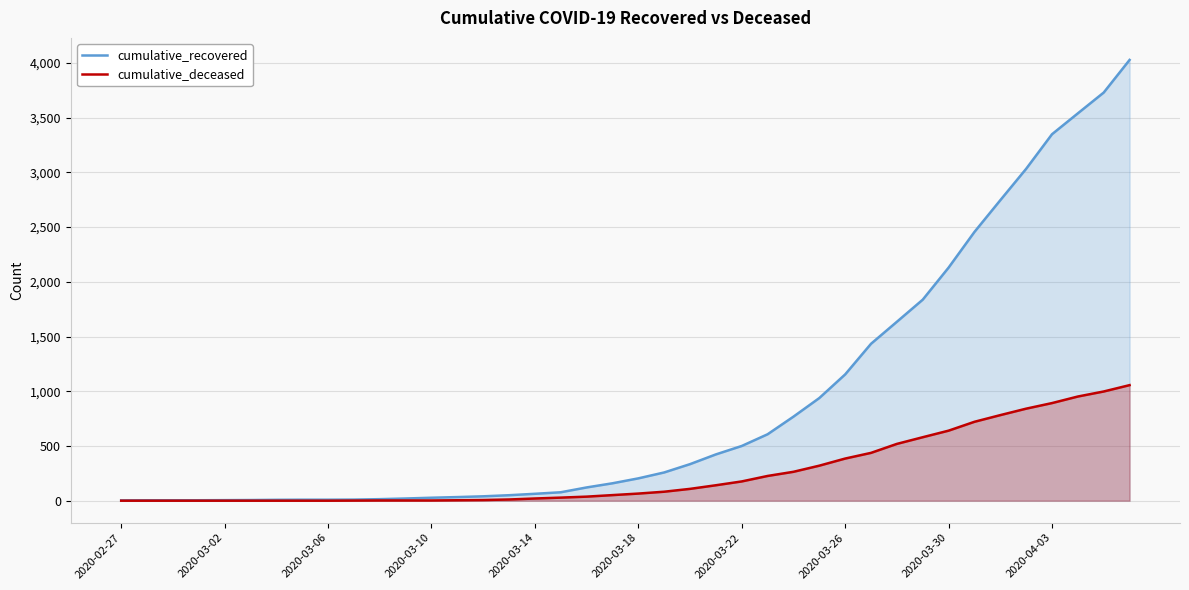

True or false: cumulative_recovered and cumulative_deceased cross at least once.

False